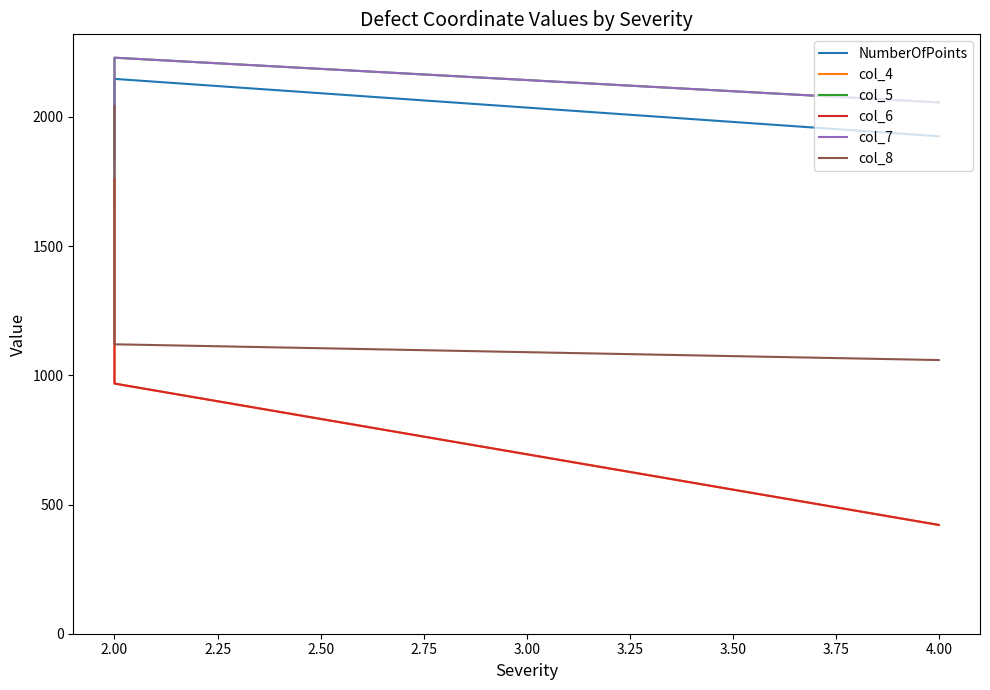

What is the smallest value displayed?

421